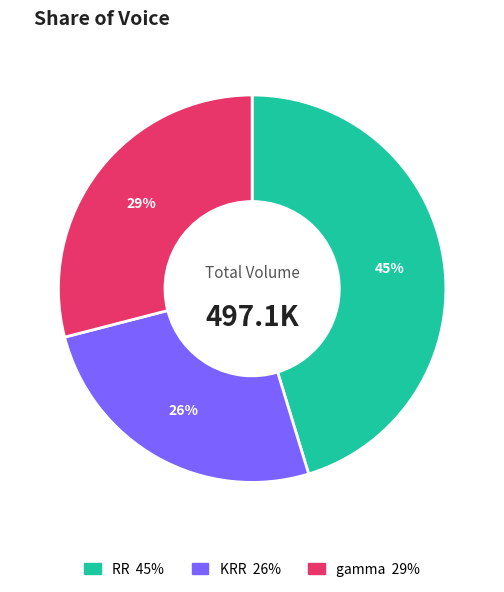

Which slice is the smallest?

KRR